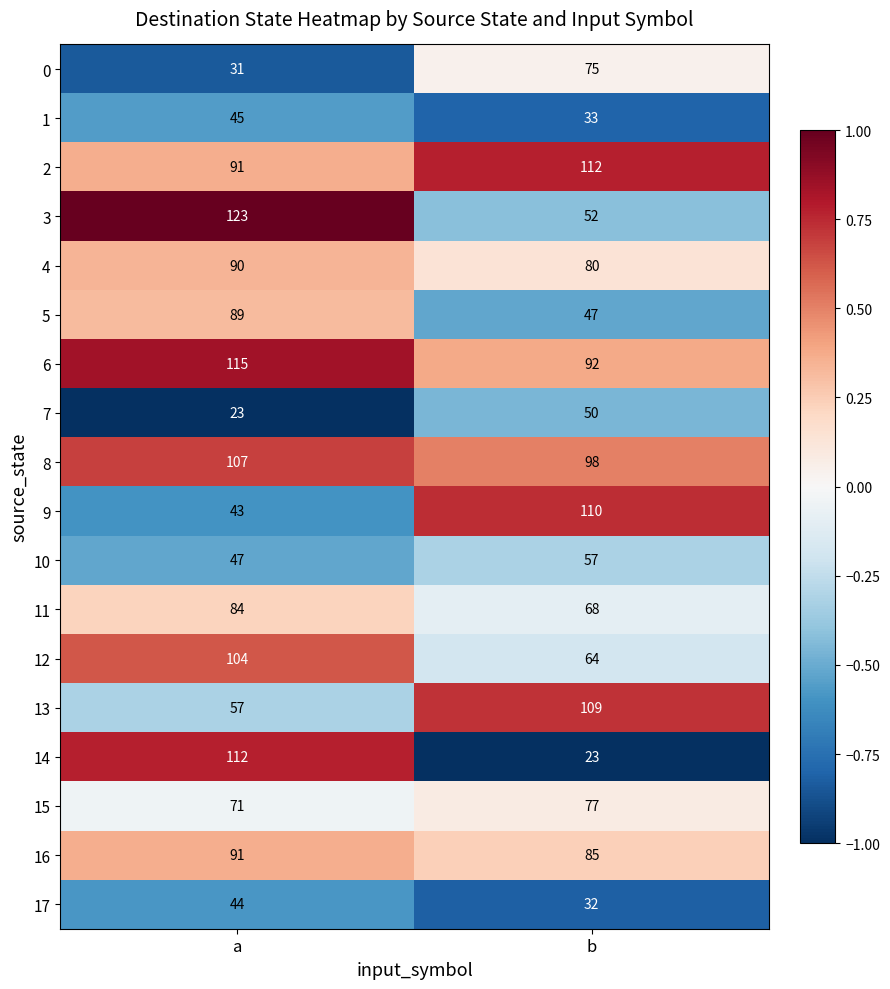

Which category has the highest value across all series?

a